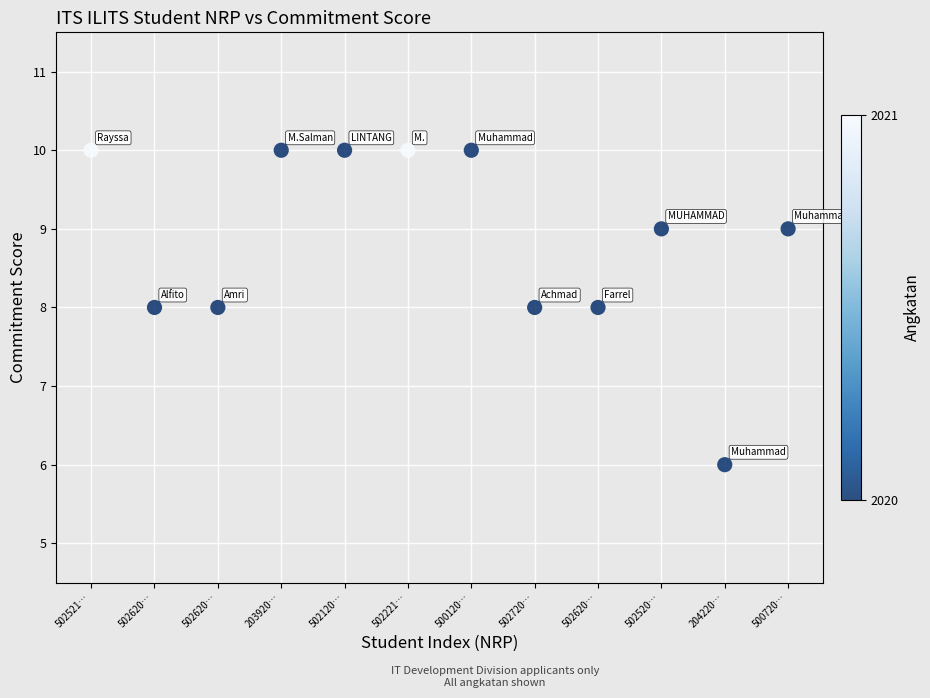

What is the range of Y values (max minus min)?

4